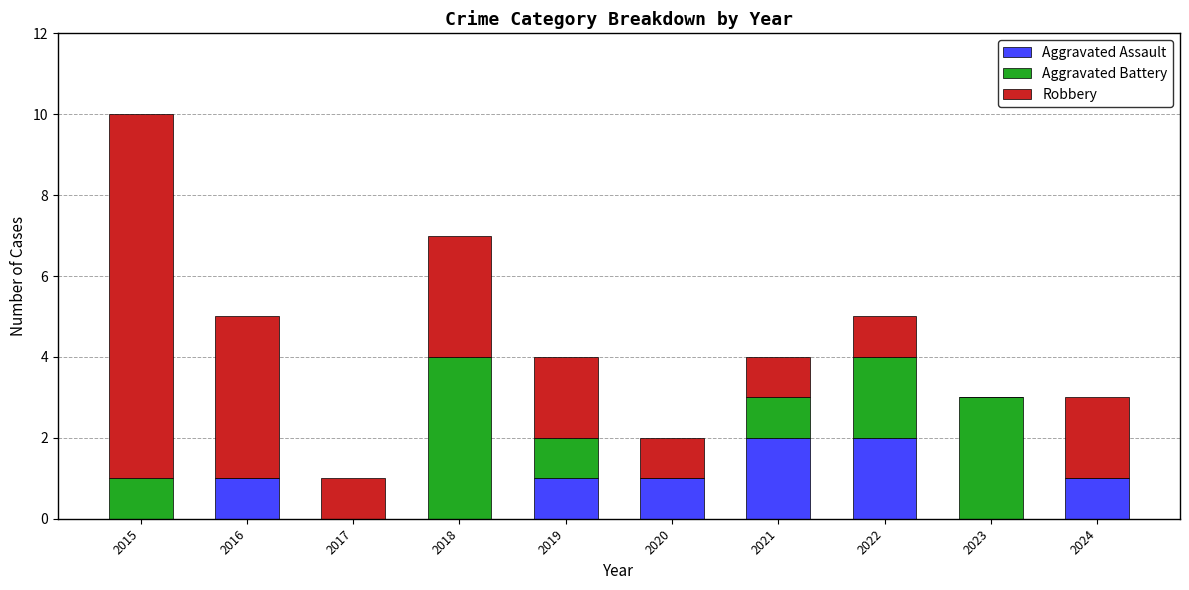

At which category is the sum across all series the highest?

2015